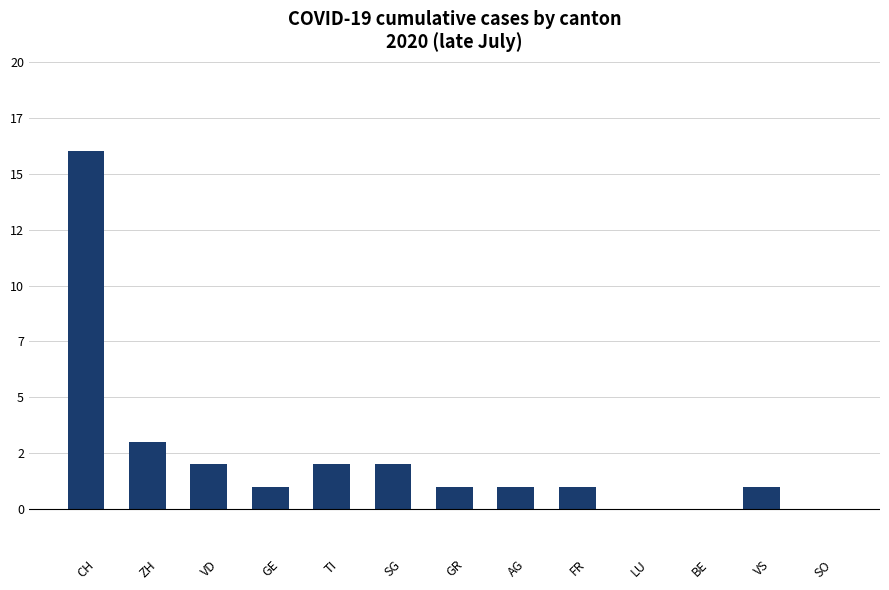

Reading left to right, list all the values displayed in this chart.

16	3	2	1	2	2	1	1	1	0	0	1	0